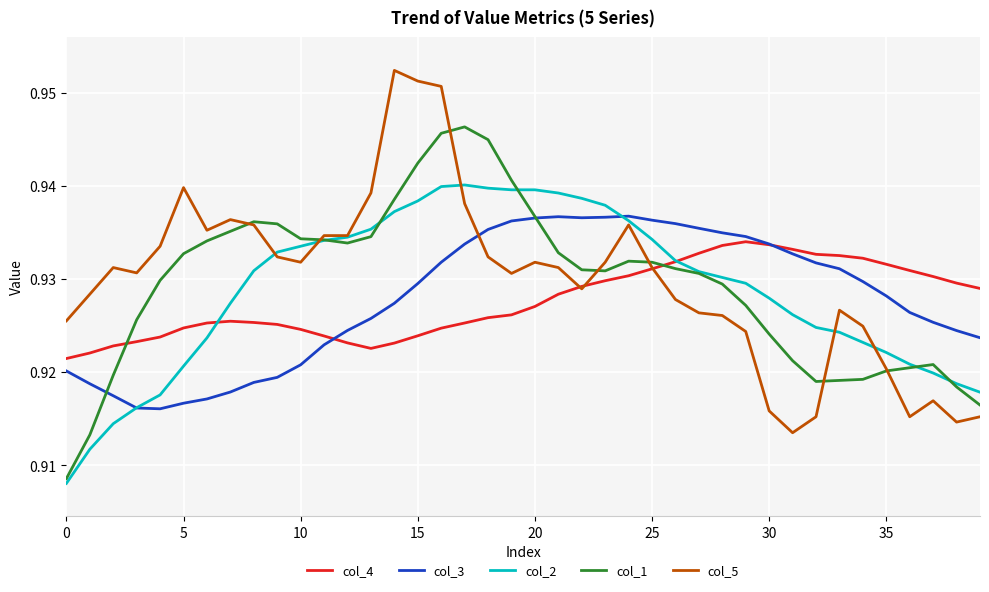

Which series ends up on top after the final intersection of col_4 and col_1?

col_4